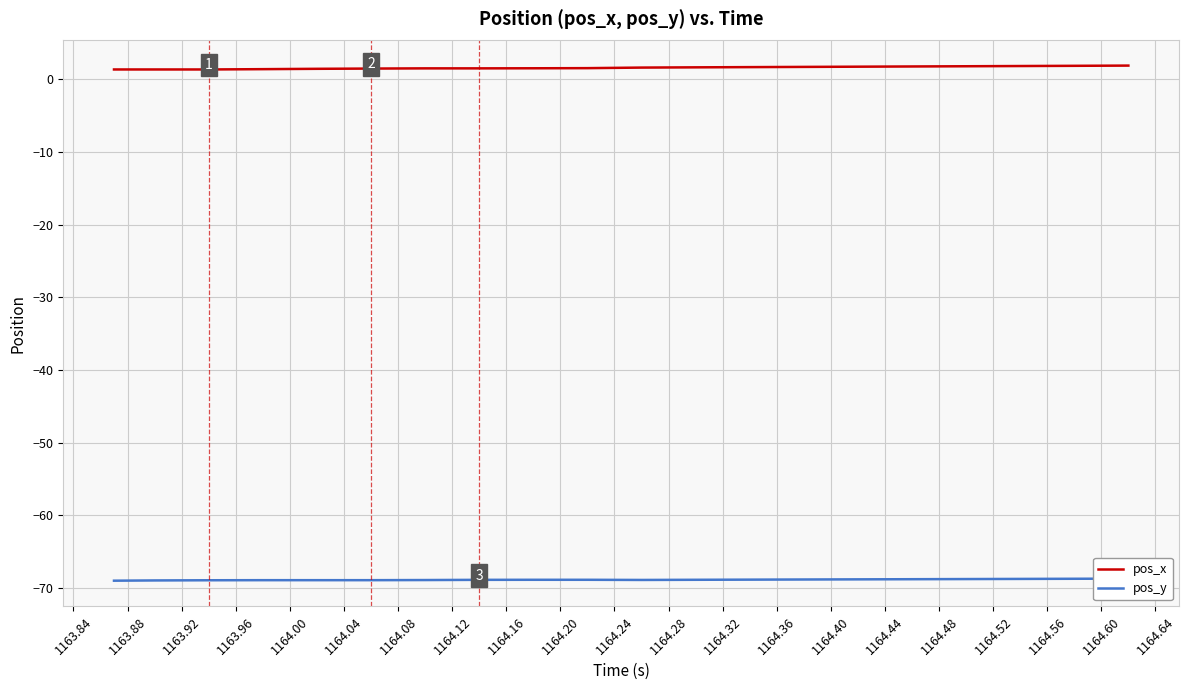

Which series changed the most between 1163.88 and 1164.24?

pos_x